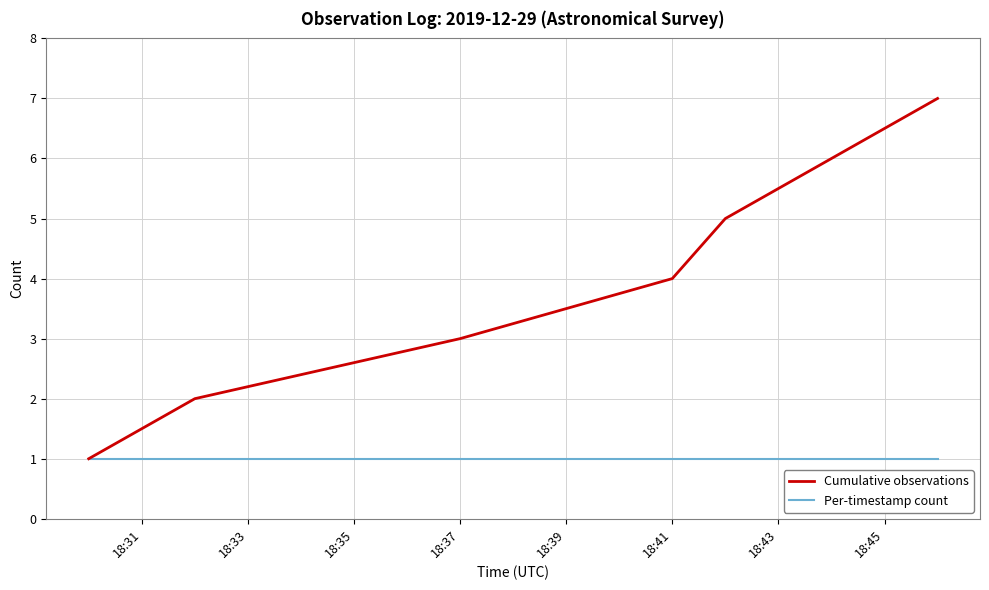

Reading left to right, extract all data points from this chart.

Cumulative observations: 1	2	3	4	5	6	7
Per-timestamp count: 1	1	1	1	1	1	1